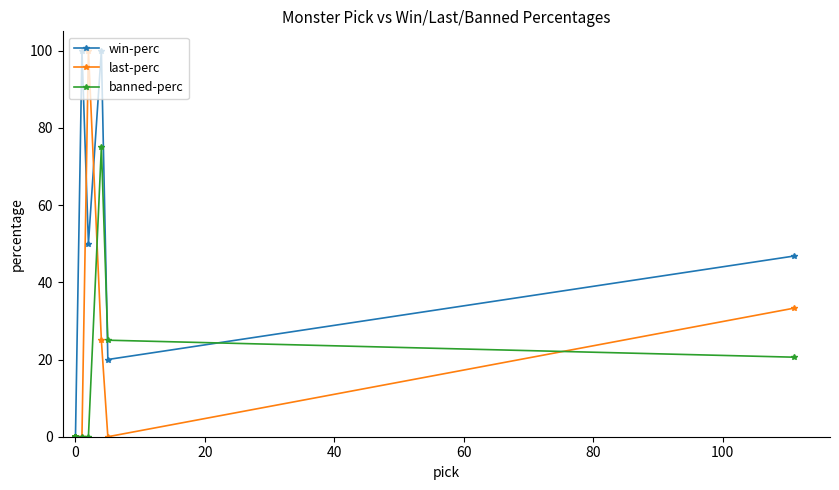

How many data points in win-perc are above 0?

5